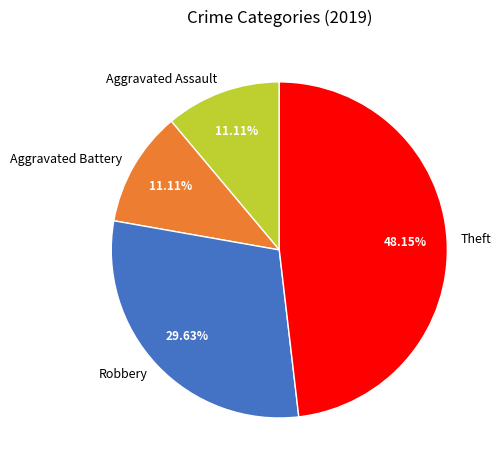

Which category has the biggest portion of the pie?

Theft